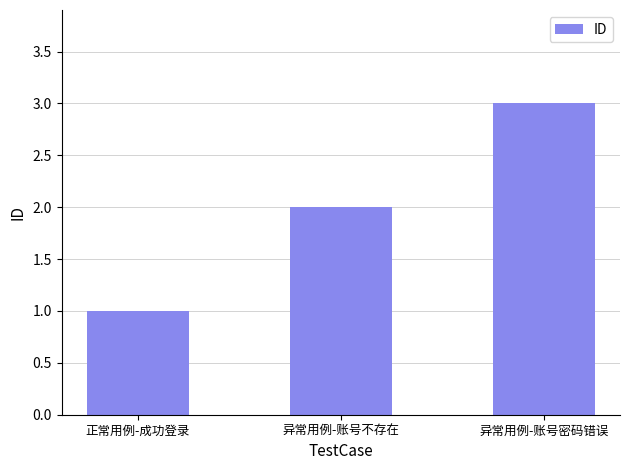

What is the value of the 2nd bar from the left?

2